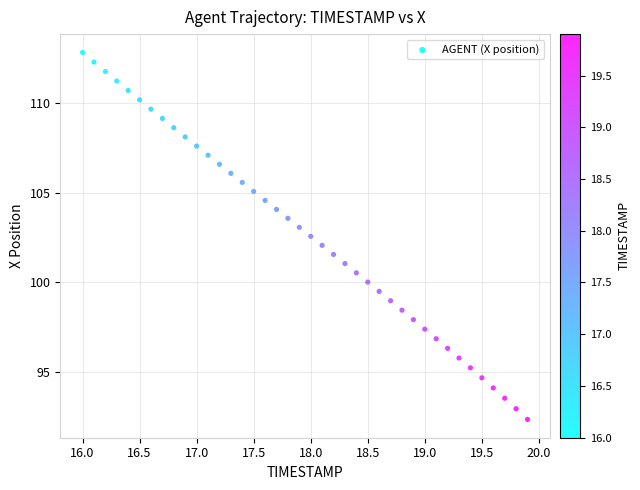

What is the range of Y values (max minus min)?

20.5